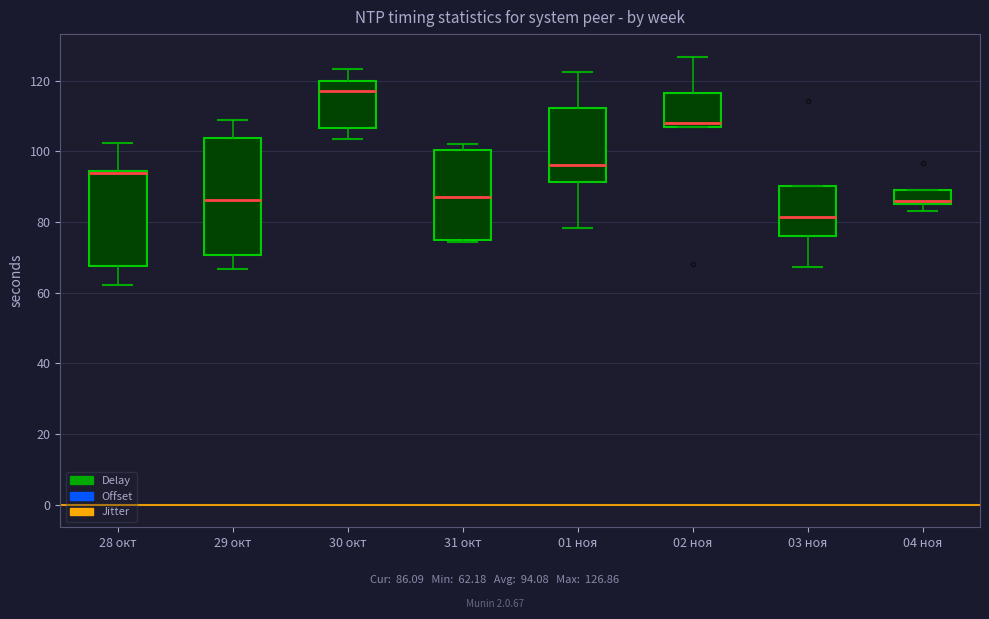

Reading left to right, transcribe this box plot: for each box, give where its median line is, the range the box spans, and where its two whiskers end, as read against the y-axis. The values are not printed on the chart, so give them approximately, as read against the axis.

28 окт: median 94 (drawn on the box's upper edge), box 68 to 94, whiskers 62 to 102
29 окт: median 86, box 70 to 104, whiskers 66 to 108
30 окт: median 118, box 106 to 120, whiskers 104 to 124
31 окт: median 88, box 74 to 100, whiskers 74 to 102
01 ноя: median 96, box 92 to 112, whiskers 78 to 122
02 ноя: median 108, box 106 to 116, whiskers 106 to 126
03 ноя: median 82, box 76 to 90, whiskers 68 to 90
04 ноя: median 86 (just above the box's lower edge), box 86 to 90, whiskers 84 to 90